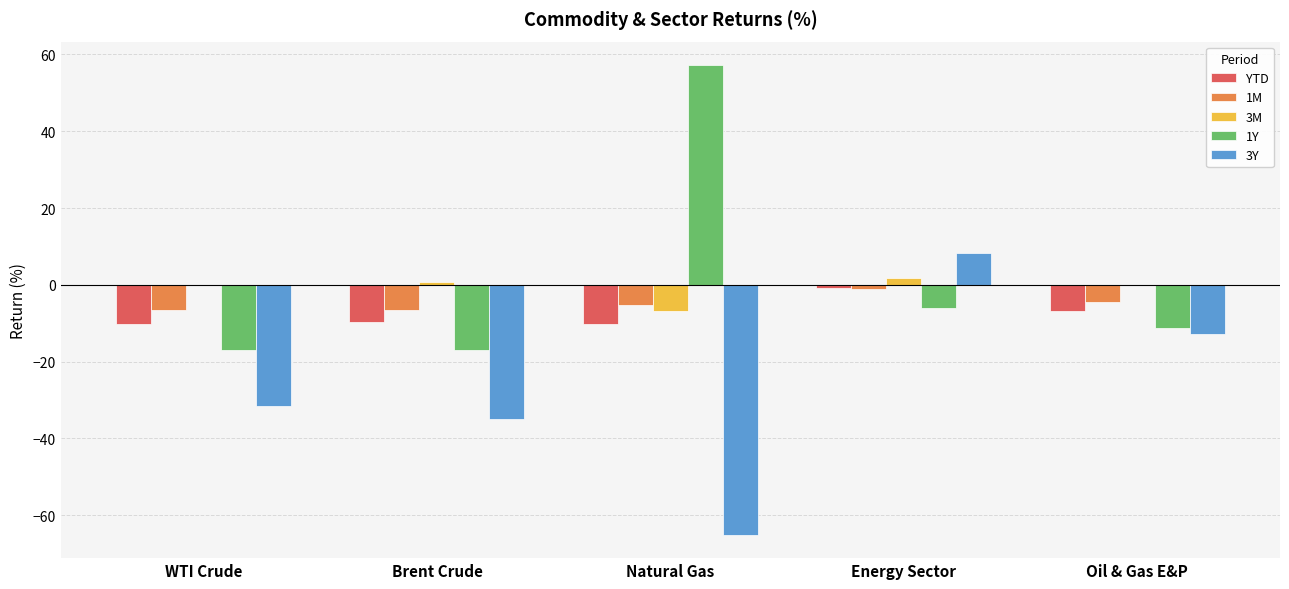

Is the value of 1Y at Brent Crude greater than the value of 3Y at Brent Crude?

Yes